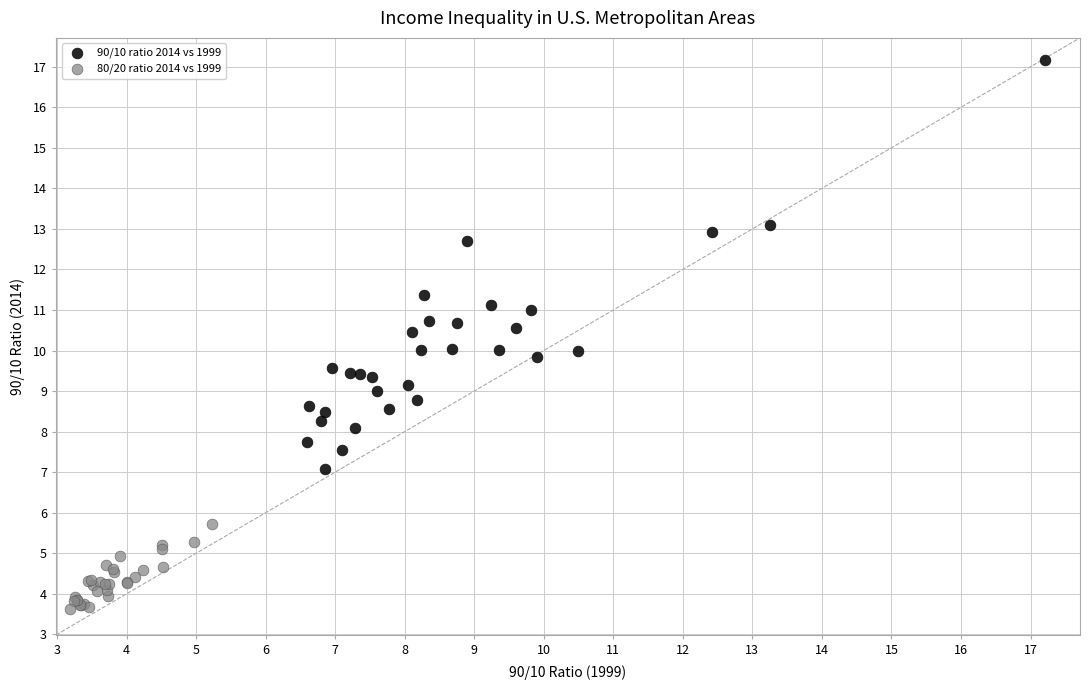

Which series reaches the maximum Y coordinate?

90/10 ratio 2014 vs 1999